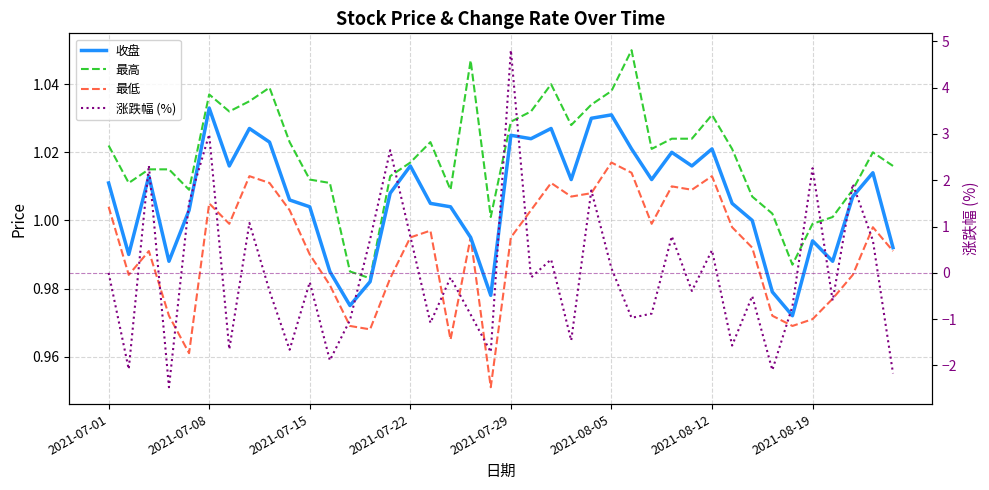

How many categories are shown in the chart?

40